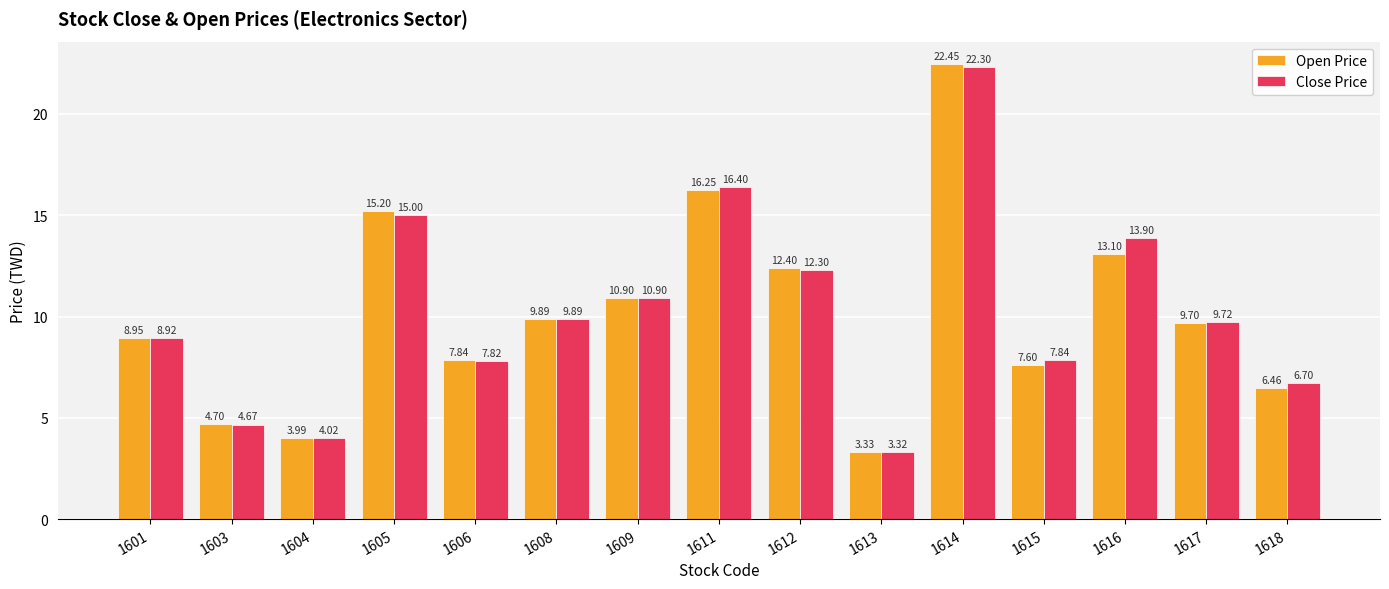

Which series changed the most between 1606 and 1618?

Open Price